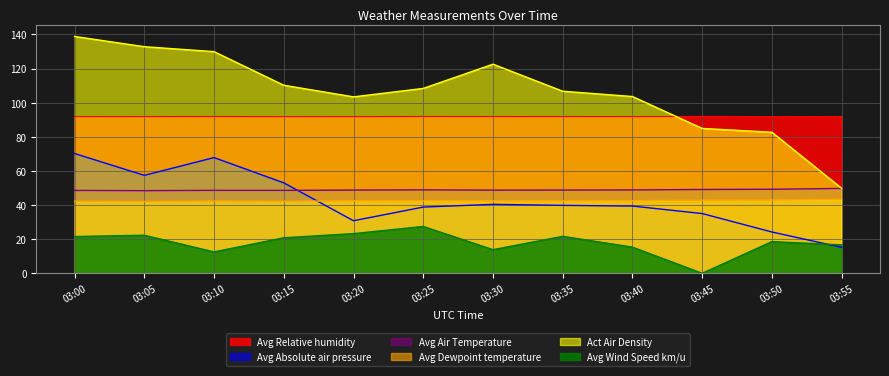

Between 03:35 and 03:55, which series saw the biggest shift?

Act Air Density